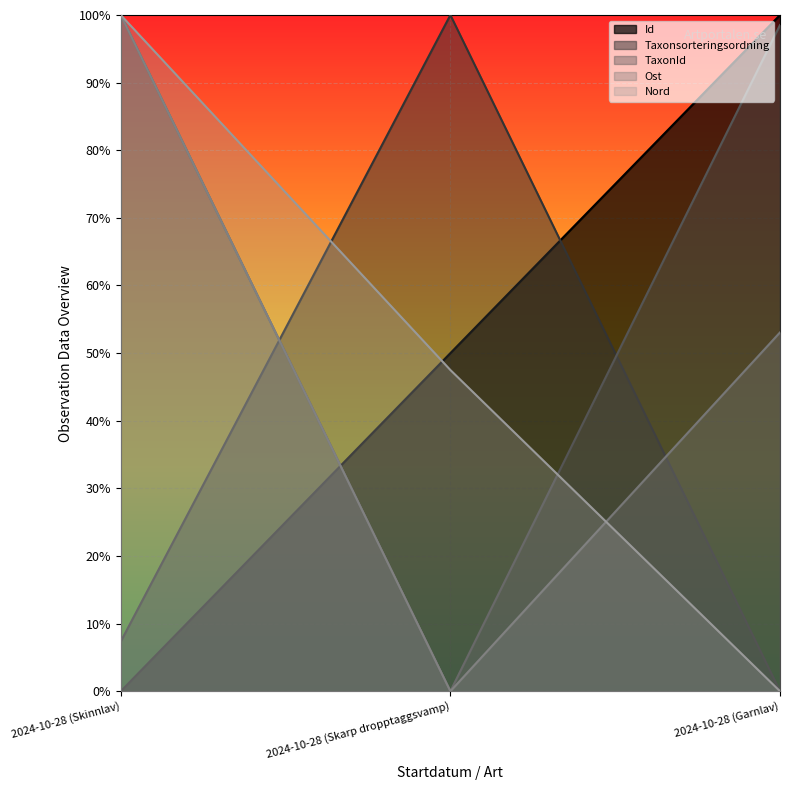

Rank the series by their maximum value, from highest to lowest.

Id, Taxonsorteringsordning, TaxonId, Ost, Nord